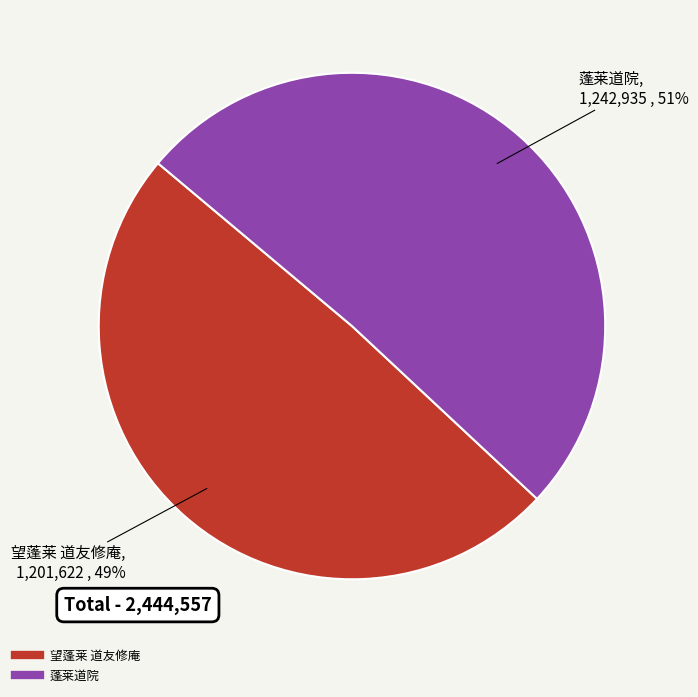

Which has a higher value, 望蓬莱 道友修庵 or 蓬莱道院?

蓬莱道院